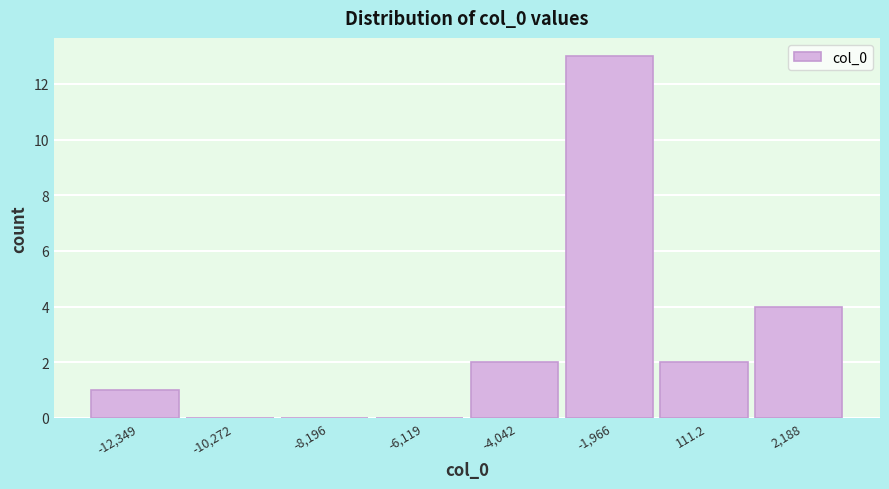

Reading left to right, extract all data points from this chart.

-12,349=1	-10,272=0	-8,196=0	-6,119=0	-4,042=2	-1,966=13	111.2=2	2,188=4